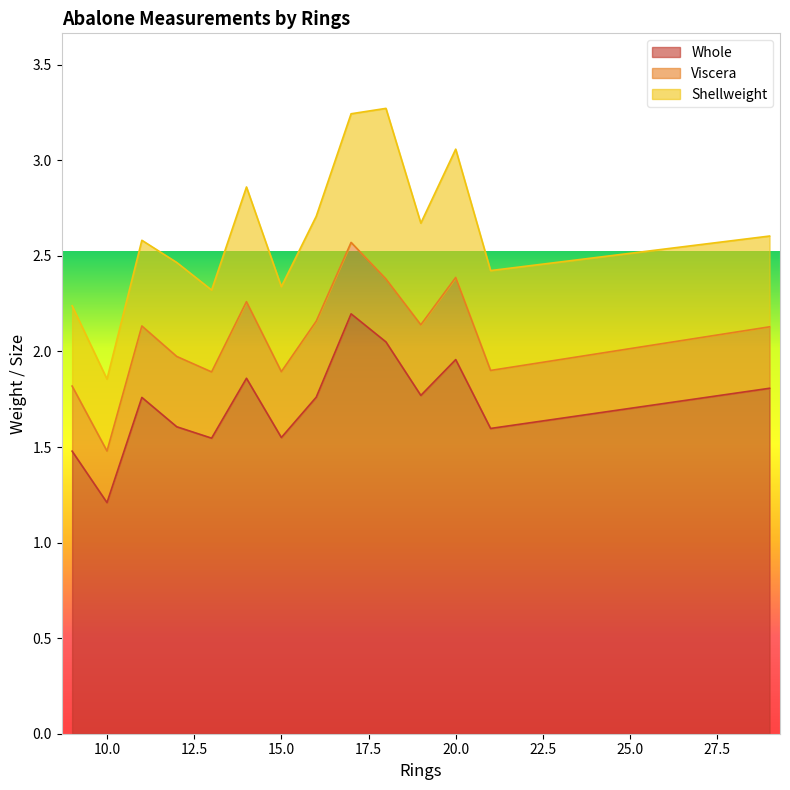

At which label does Whole reach its minimum?

10.0